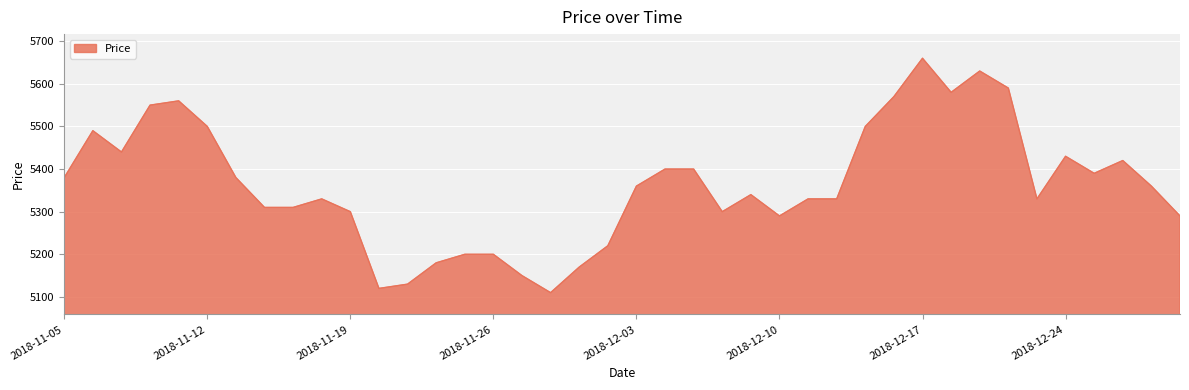

What is the difference between the maximum and minimum values?

550